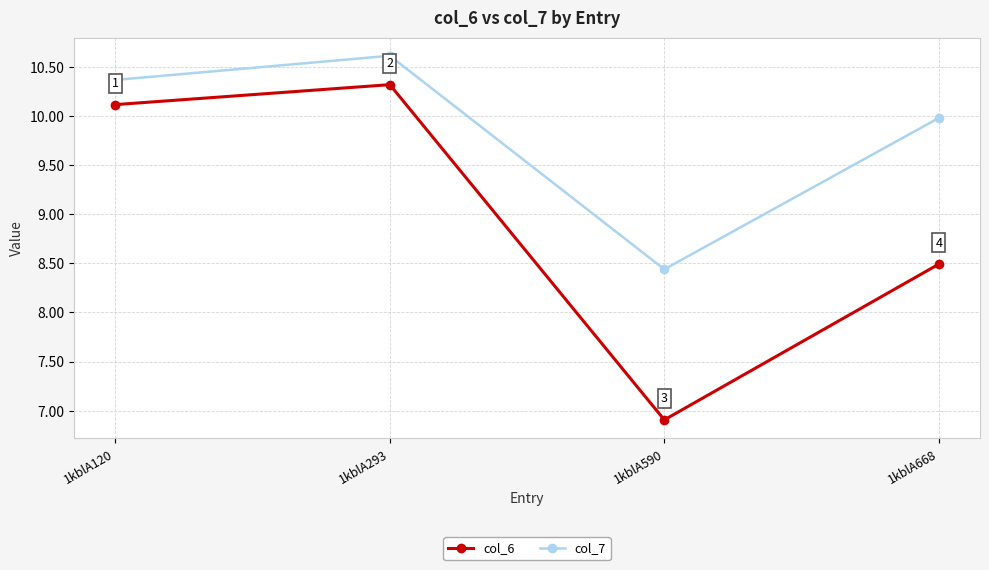

Rank the series by their maximum value, from highest to lowest.

col_7, col_6